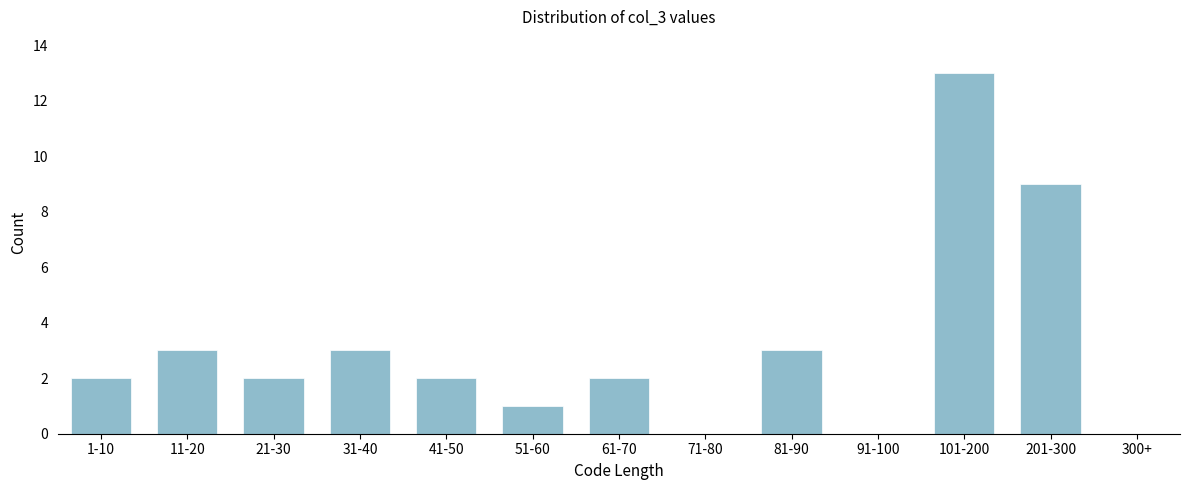

Reading right to left, list all the values displayed in this chart.

300+=0	201-300=9	101-200=13	91-100=0	81-90=3	71-80=0	61-70=2	51-60=1	41-50=2	31-40=3	21-30=2	11-20=3	1-10=2